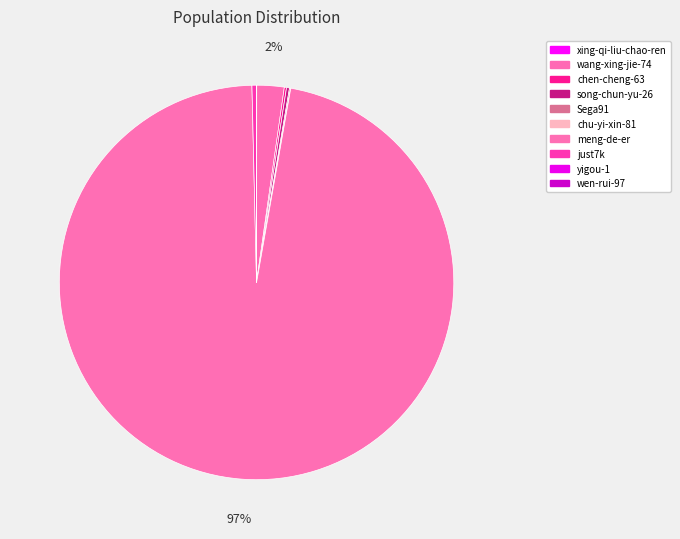

How many slices are in this pie chart?

10